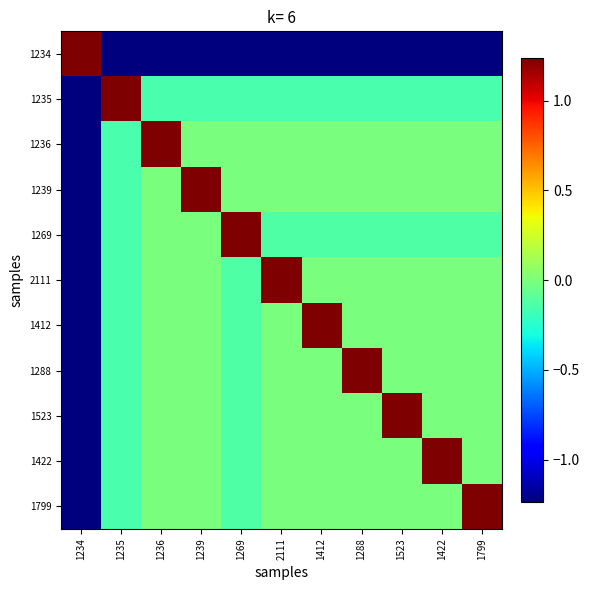

Rank the series at 1269 from highest to lowest value.

1269, 1239, 1236, 2111, 1412, 1288, 1523, 1422, 1799, 1235, 1234